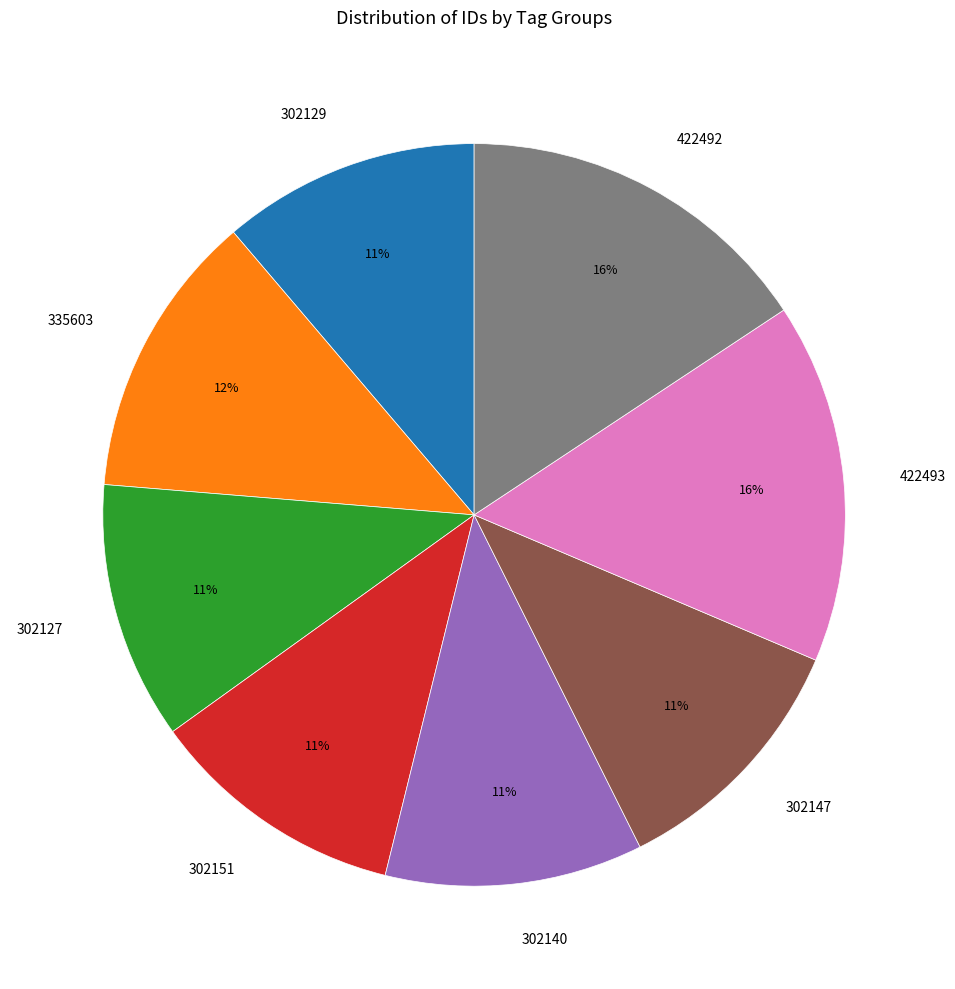

Is there a majority slice in this chart?

No